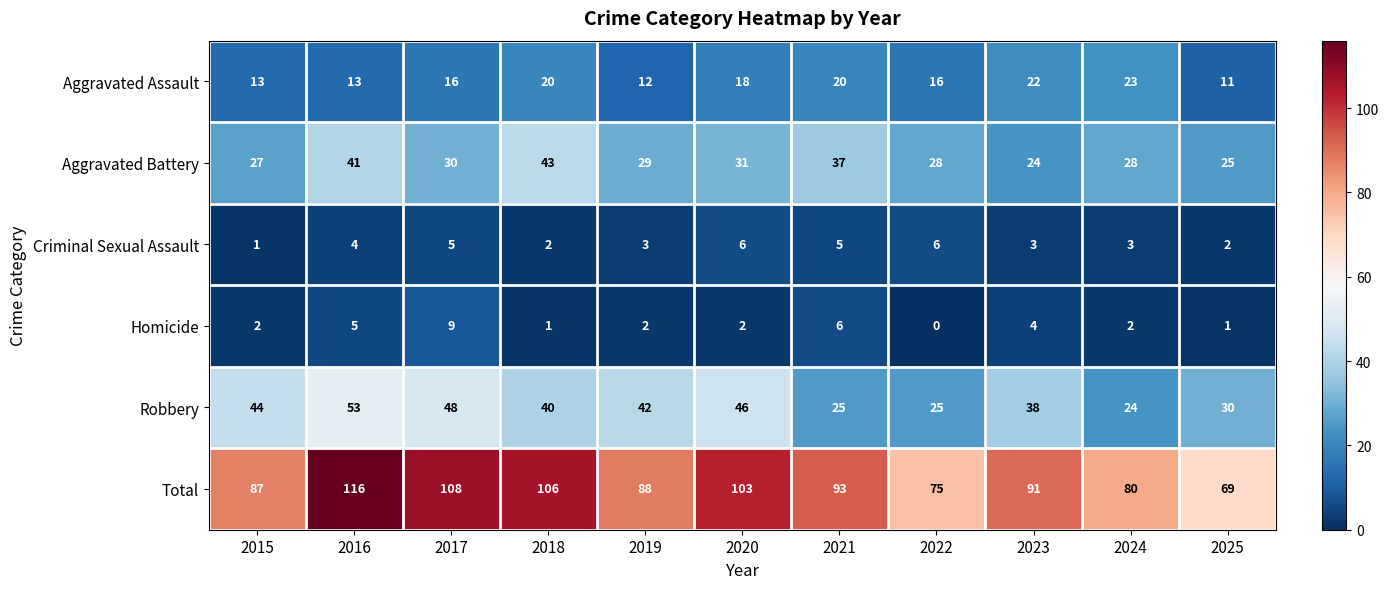

How many Homicide values are between 1 and 5?

8